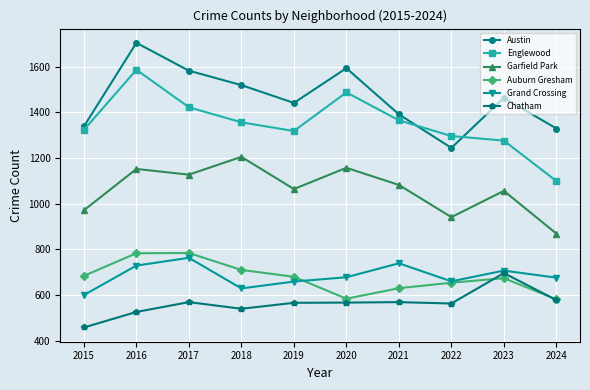

How many data points does each series have?

10